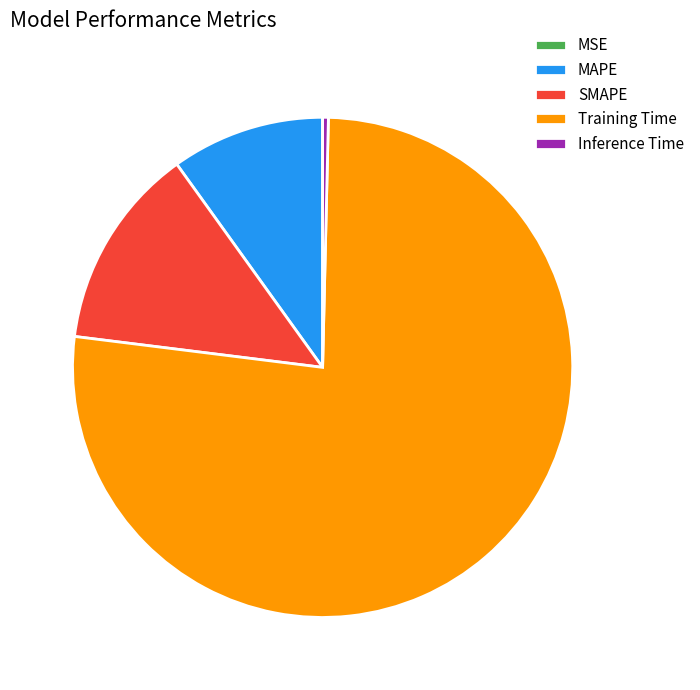

Is it true that Training Time is 69% of the pie?

False